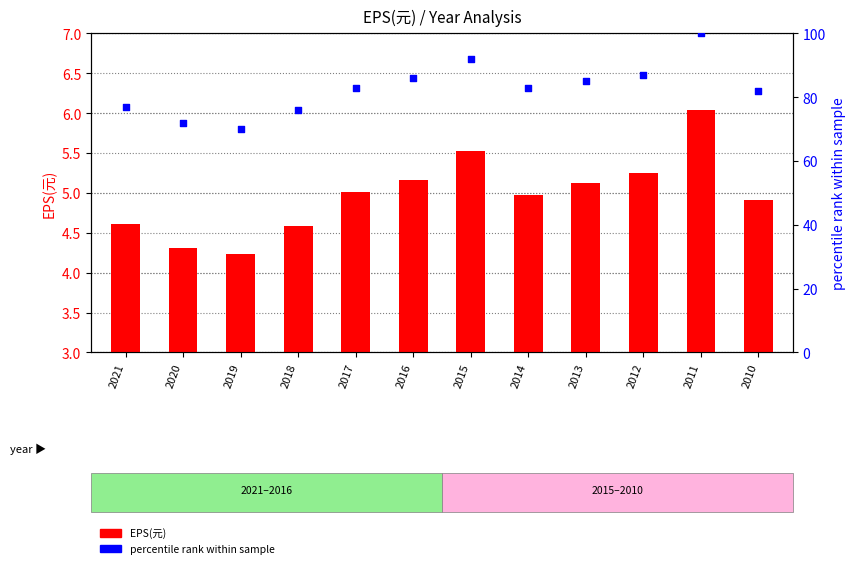

Which series has the largest total across all categories?

percentile rank